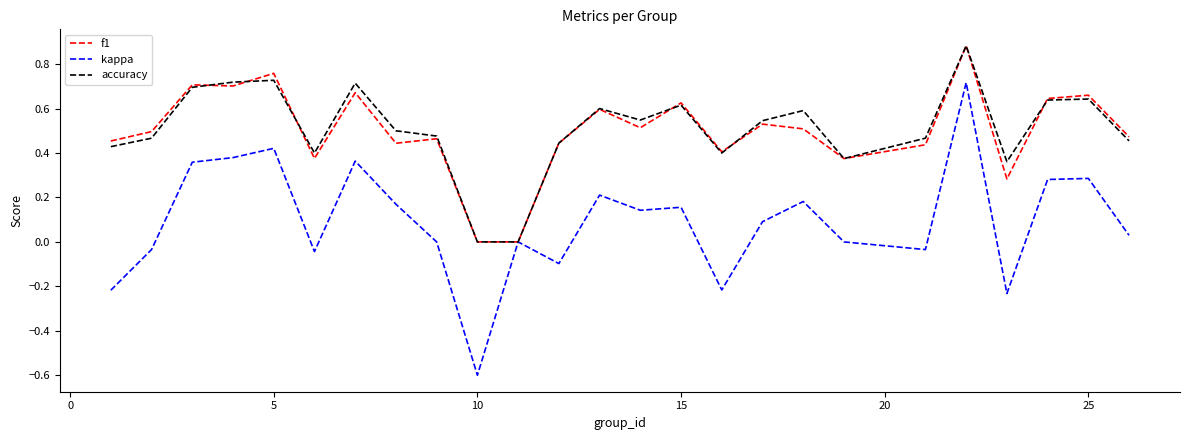

Which series has the largest range (max minus min)?

kappa